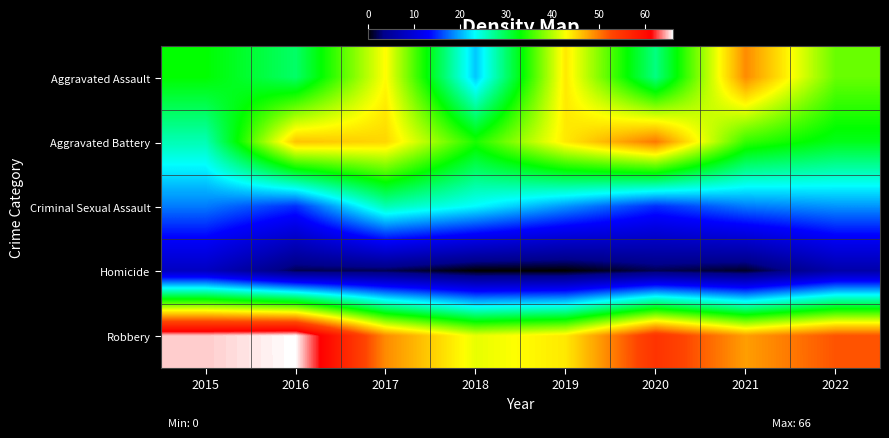

Rank the series by their maximum value, from highest to lowest.

Robbery, Aggravated Battery, Aggravated Assault, Criminal Sexual Assault, Homicide